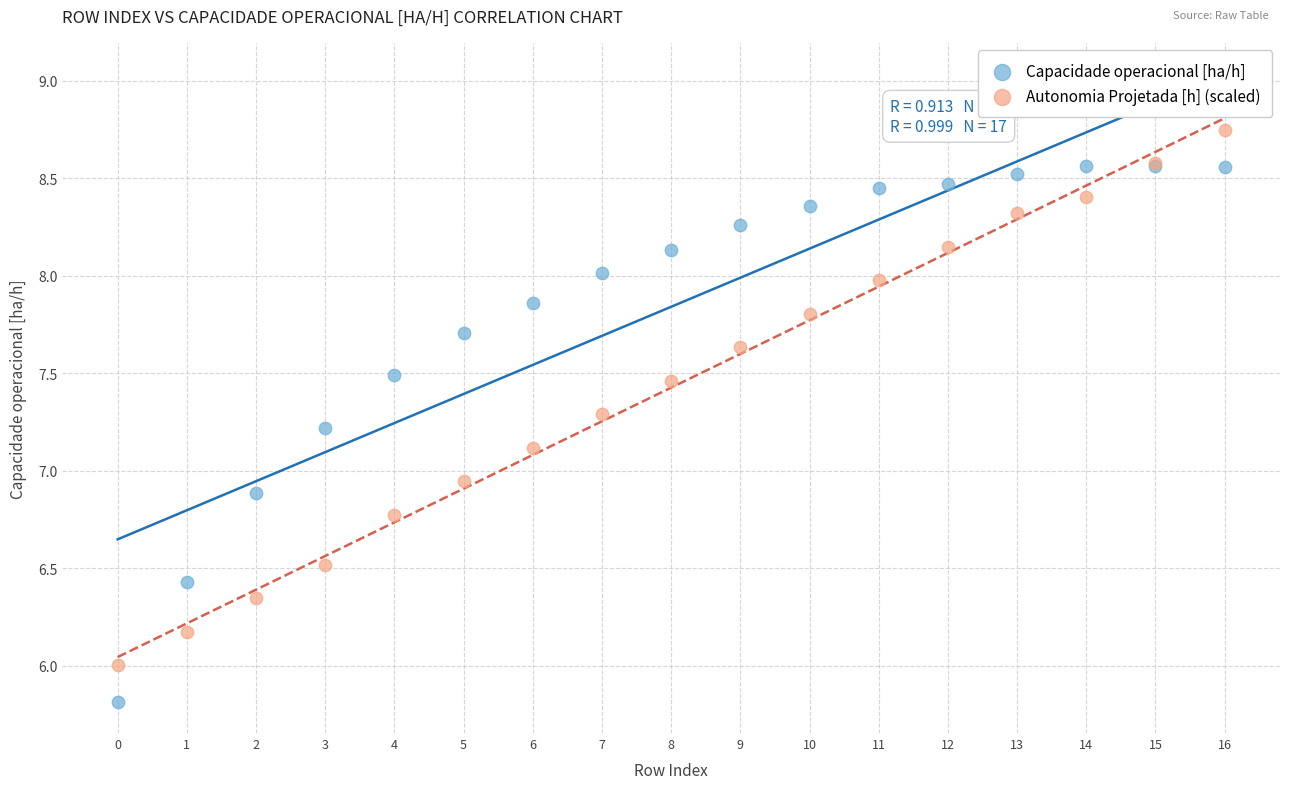

What are all the series names shown in the legend?

Capacidade operacional [ha/h], Autonomia Projetada [h] (scaled)